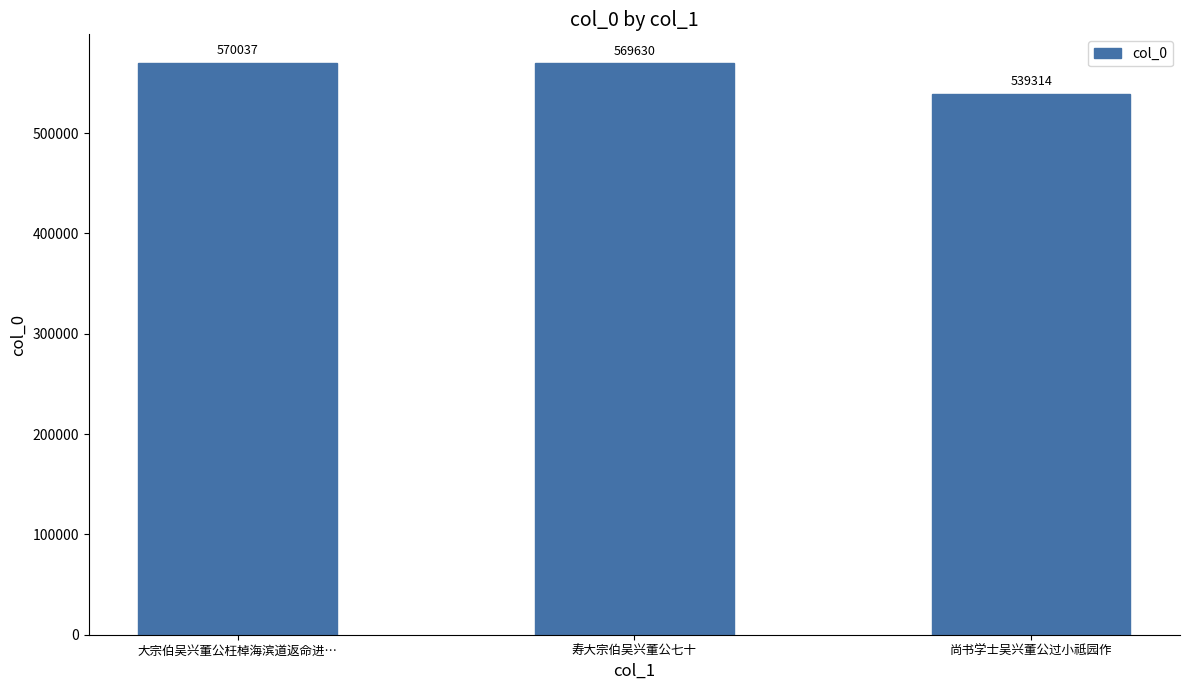

Rank the categories by value from lowest to highest.

尚书学士吴兴董公过小祗园作, 寿大宗伯吴兴董公七十, 大宗伯吴兴董公枉棹海滨道返命进…